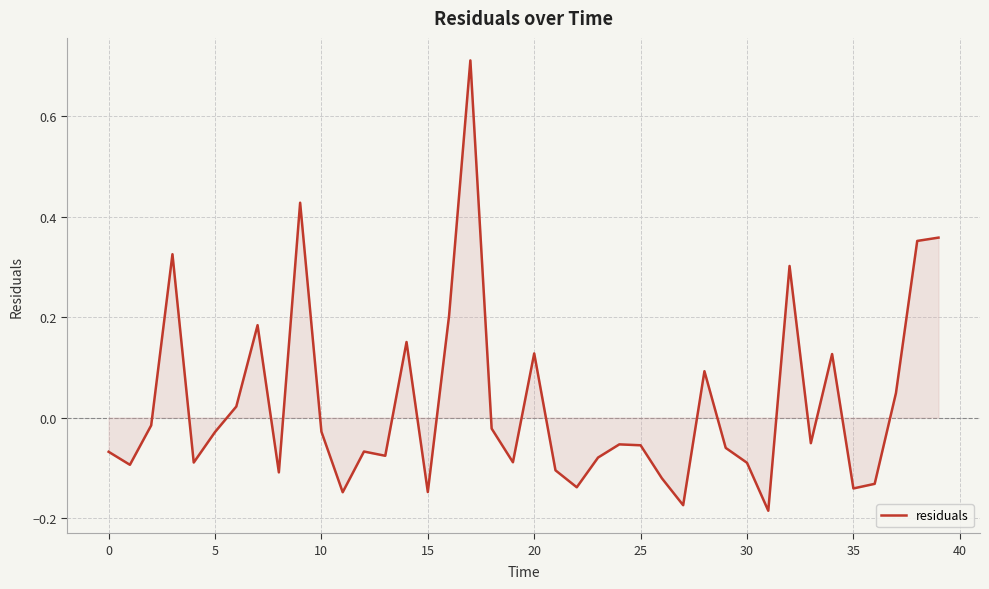

How many negative values are there?

26